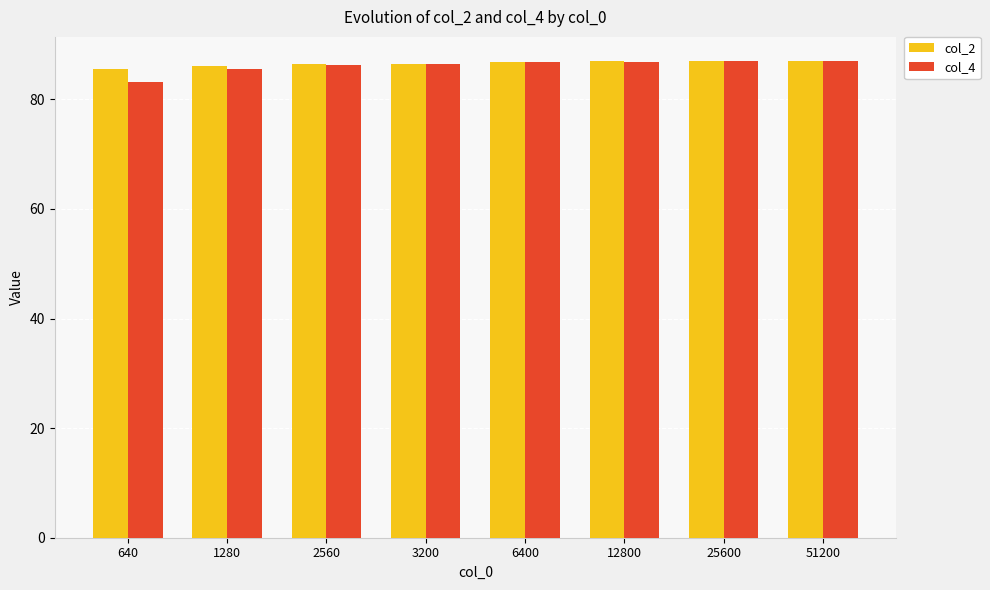

What is the total value across all series at 3200?

172.9